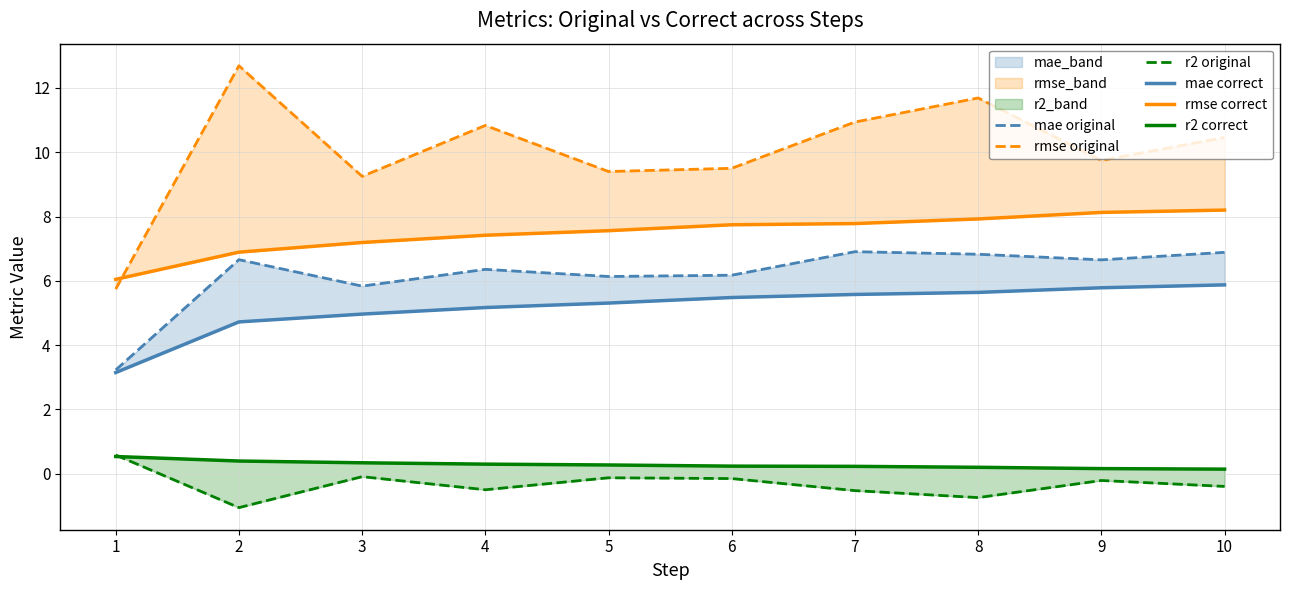

How many series are shown in this chart?

6